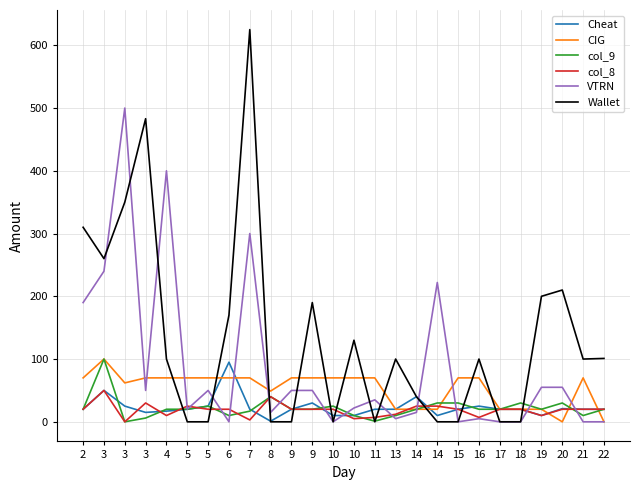

What is the difference between the highest and lowest values at 9?

70